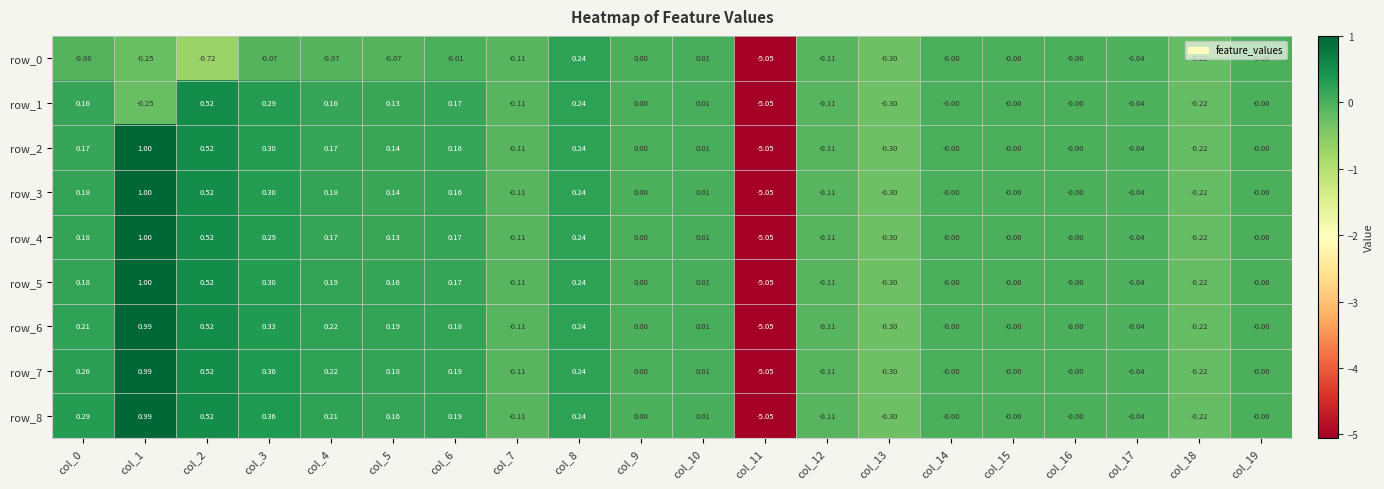

Is the value of row_7 at col_11 greater than the value of row_0 at col_4?

No